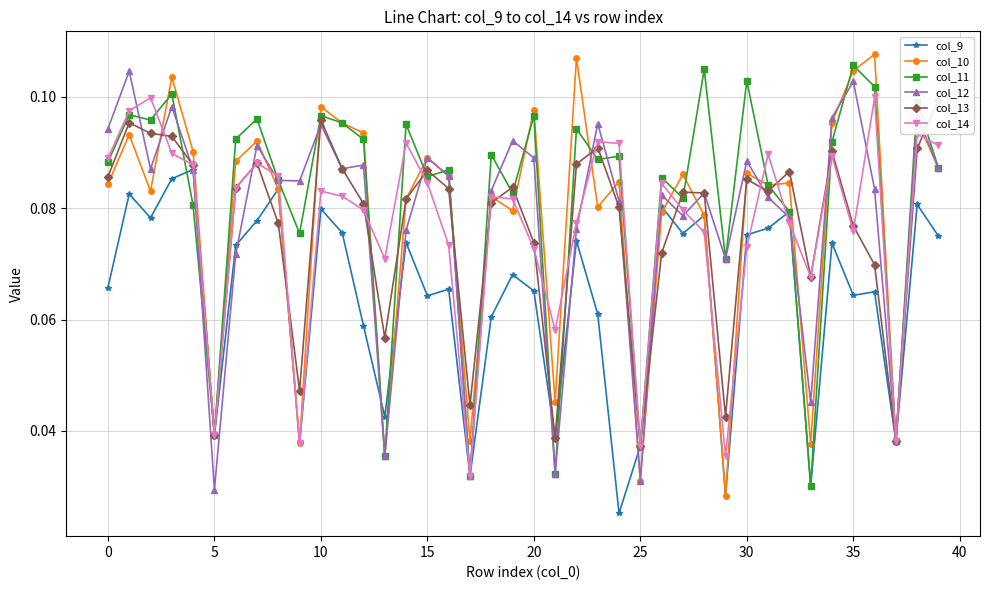

Which series has the largest total across all categories?

col_11